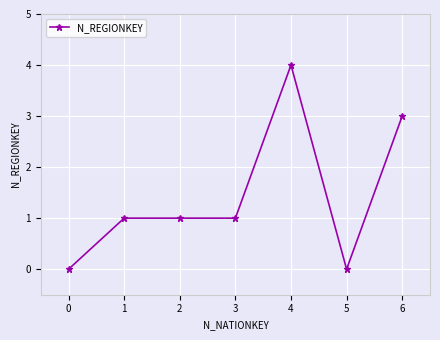

What is the difference between the maximum and minimum values?

4